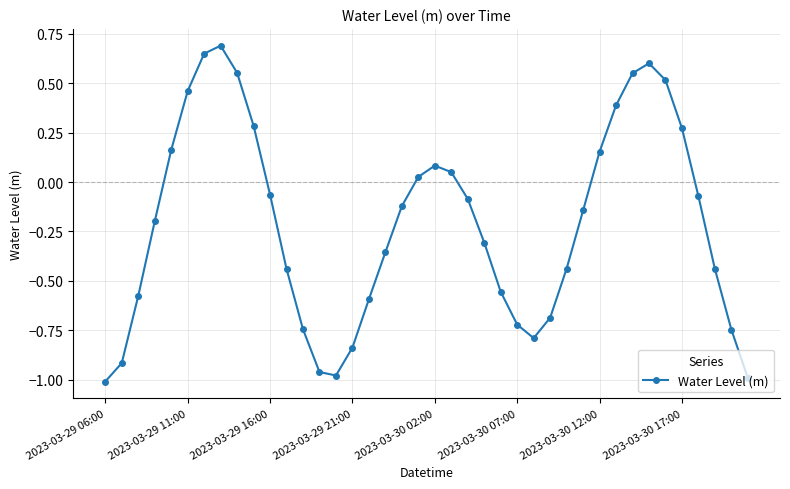

True or false: the data has more than 0 interior local peaks.

True